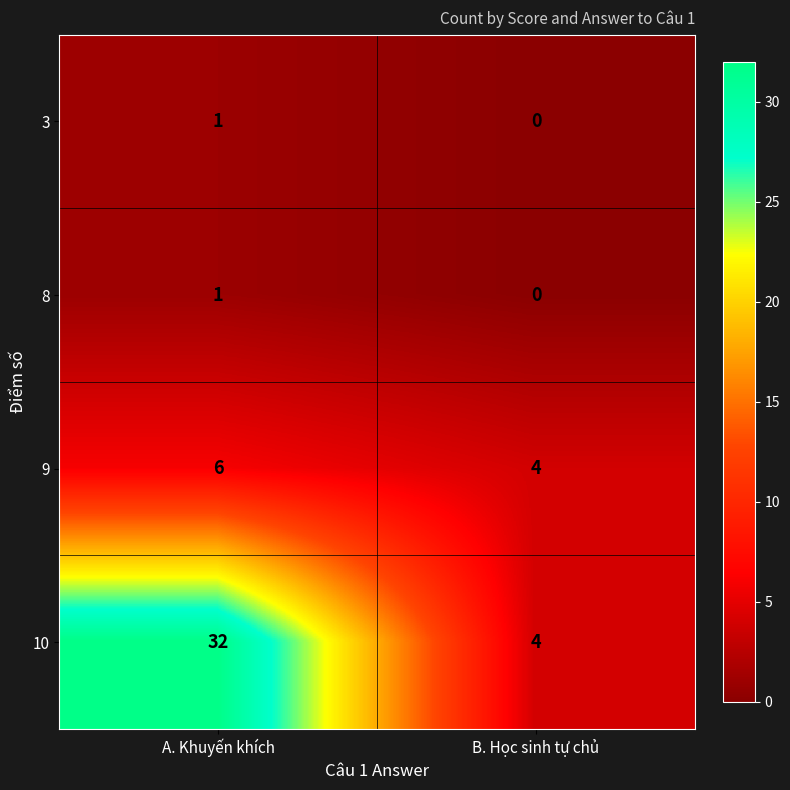

Reading left to right, what are all the values shown in this chart?

3: 1	0
8: 1	0
9: 6	4
10: 32	4